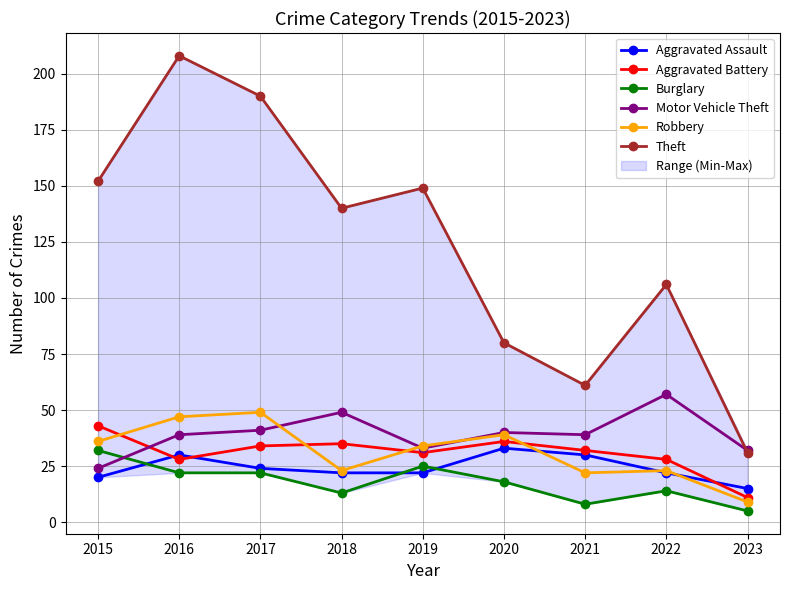

True or false: Burglary has more than 0 points higher than both neighbors.

True